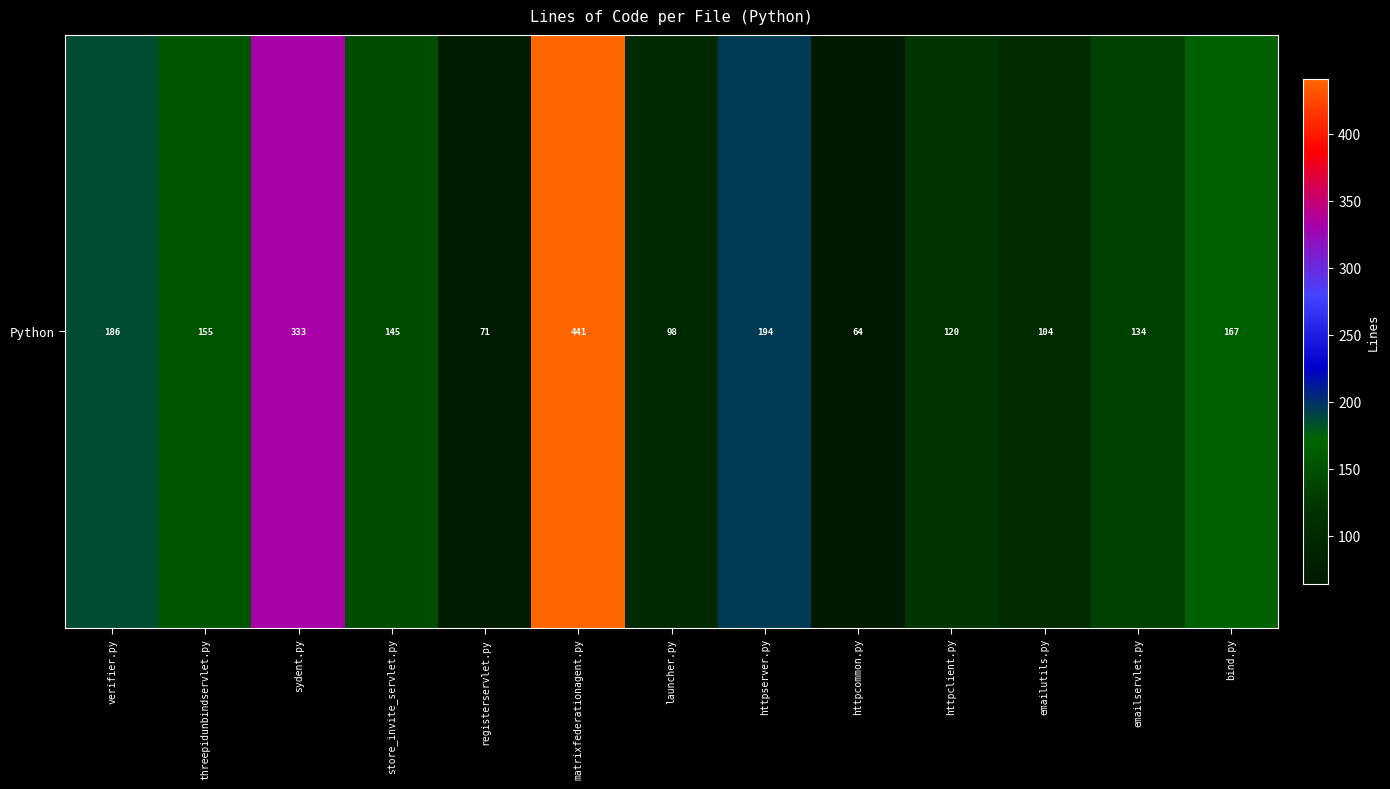

List the labels in order of value, smallest first.

httpcommon.py, registerservlet.py, launcher.py, emailutils.py, httpclient.py, emailservlet.py, store_invite_servlet.py, threepidunbindservlet.py, bind.py, verifier.py, httpserver.py, sydent.py, matrixfederationagent.py